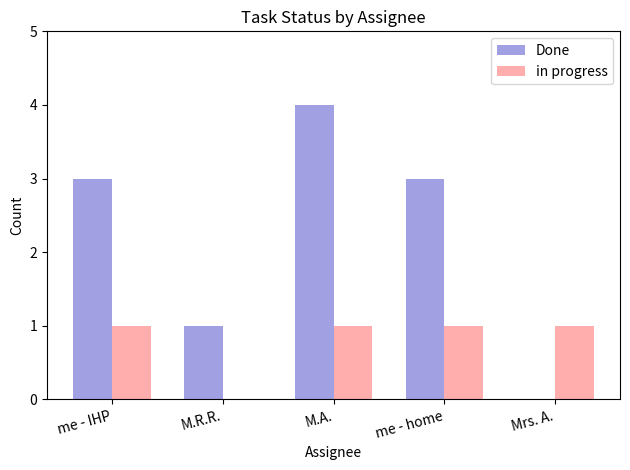

How many positive values does the Done series have?

4